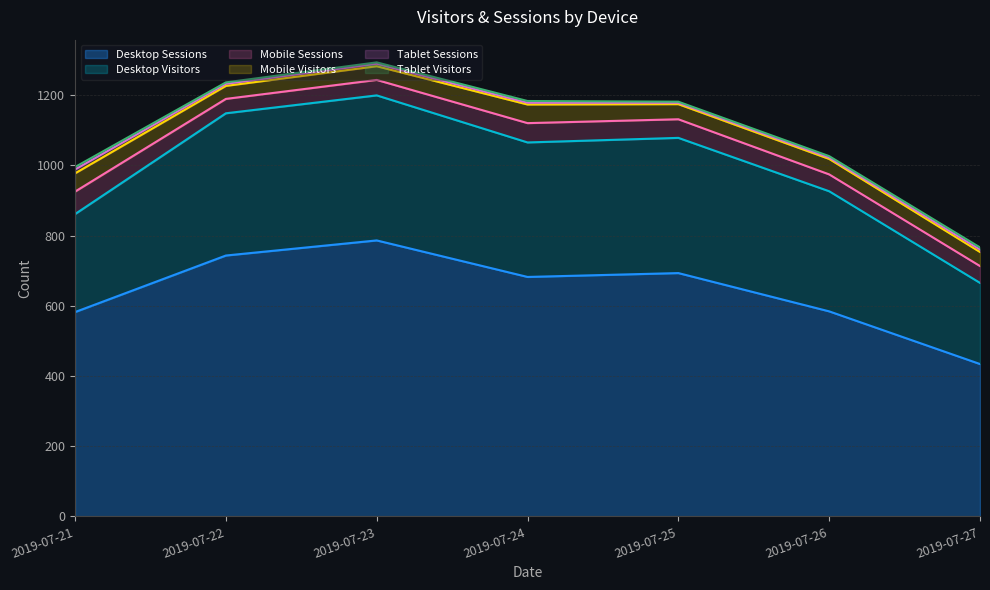

What is the total value across all series at 2019-07-22?

1236